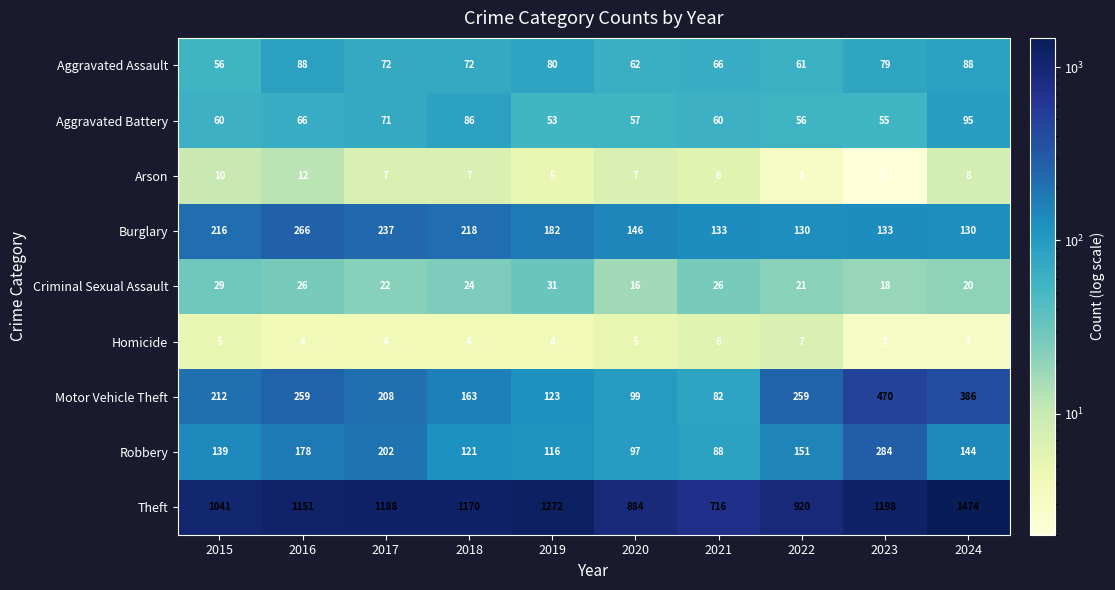

At which category does the chart reach its peak across all series?

2024